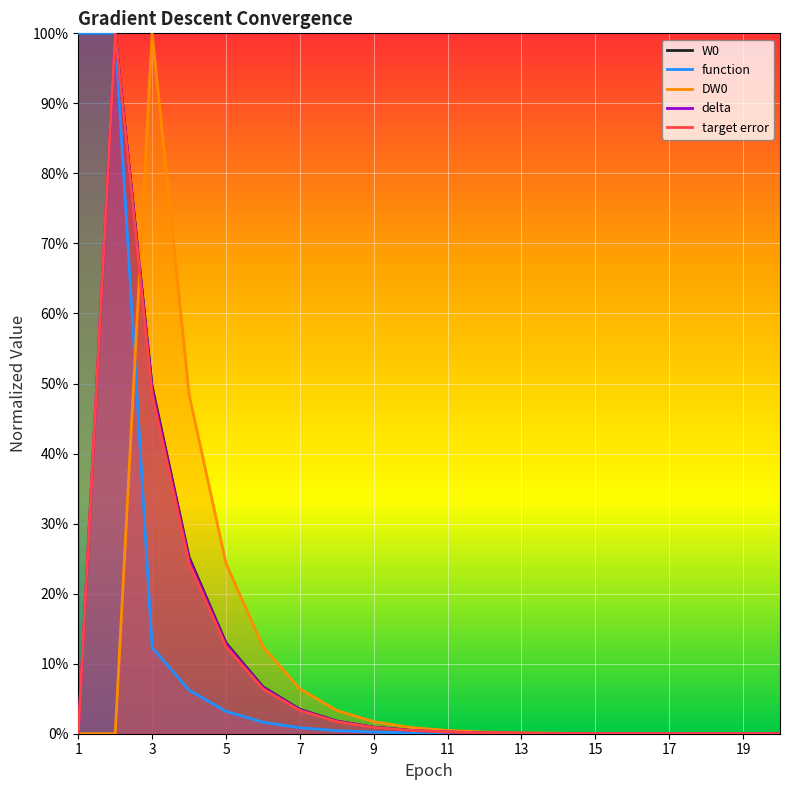

Does the chart display data point markers on the line(s)?

No